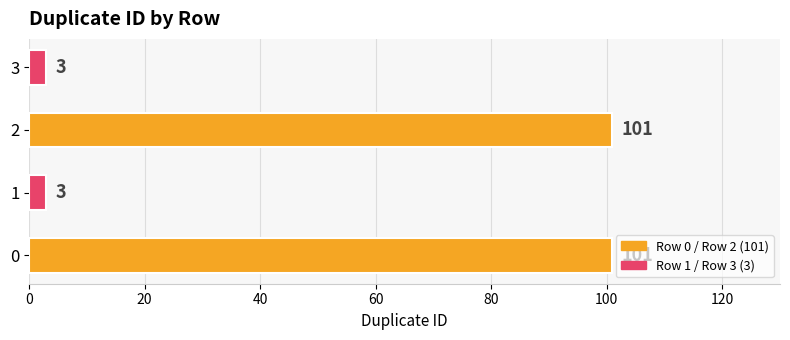

True or false: the data shows 175 at 0.

False